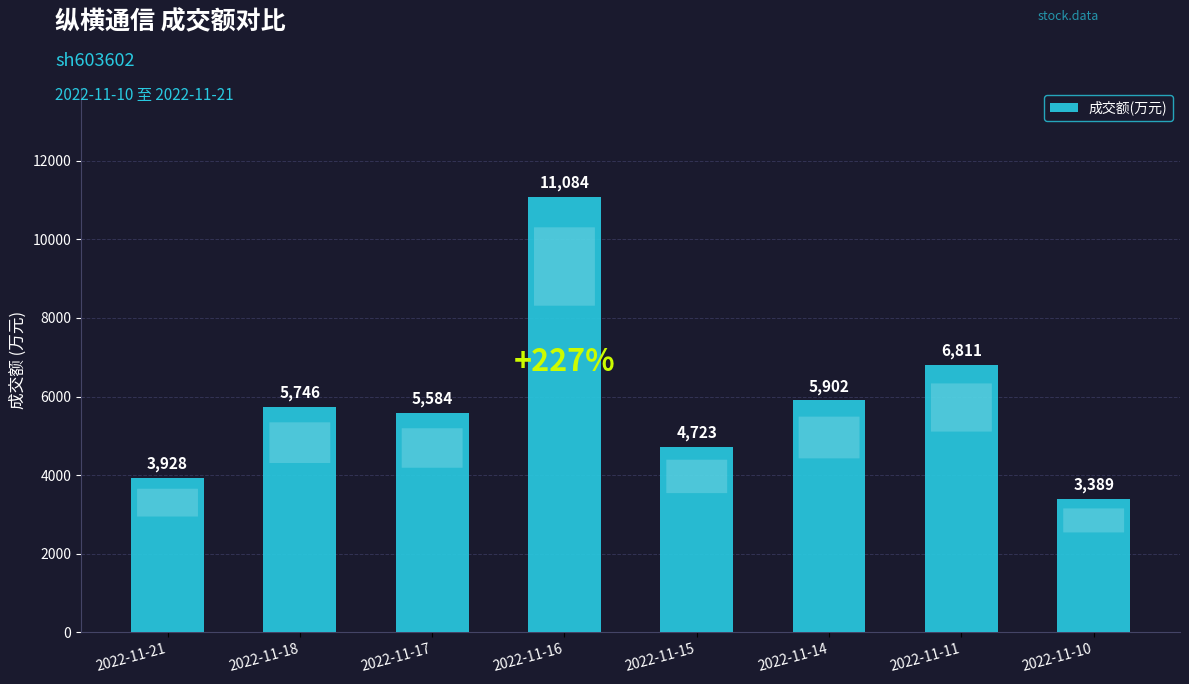

What is the ratio of the value at 2022-11-18 to the value at 2022-11-16?

0.5